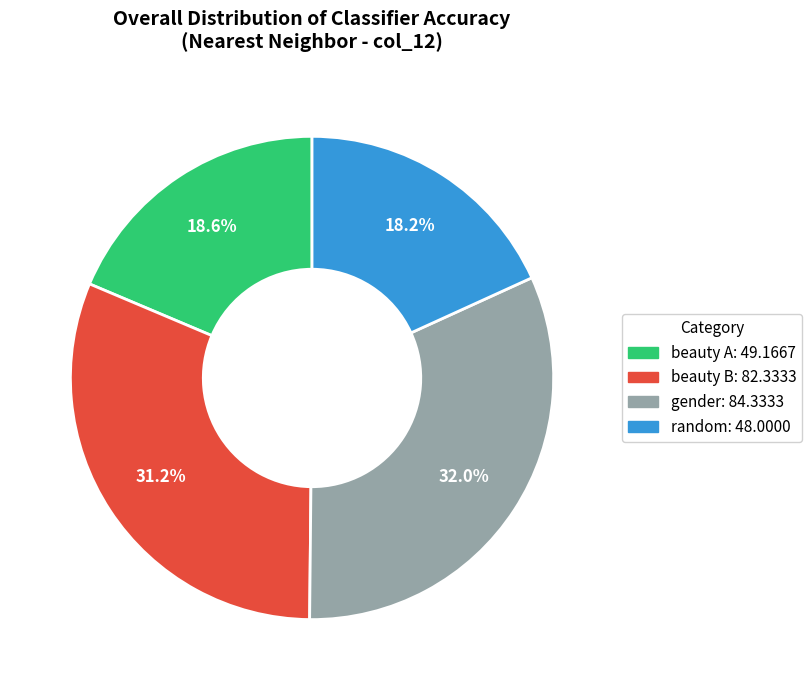

To the nearest percent, what is the difference between the random and beauty B slice percentages?

13%